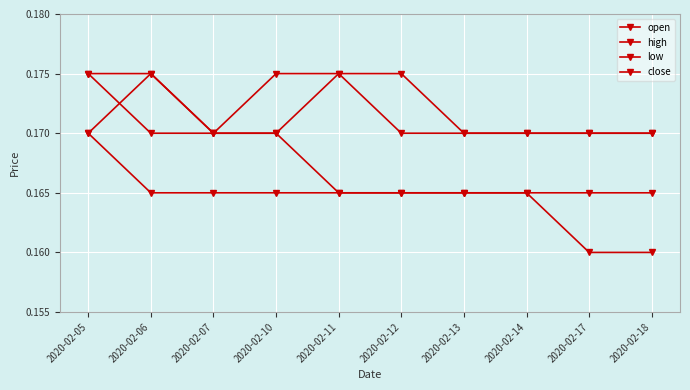

How many lines are shown in the chart?

4